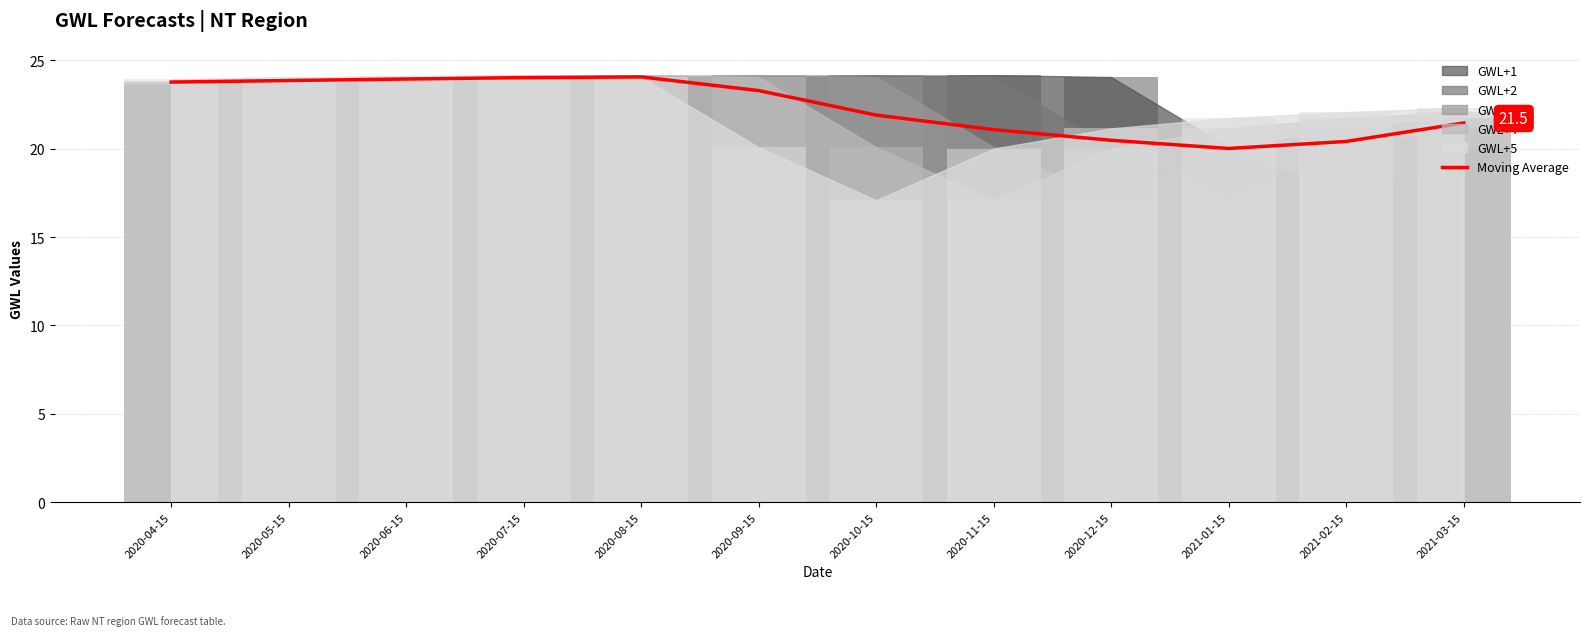

Approximately how many times larger is the value at 2020-08-15 compared to 2020-12-15?

1.2